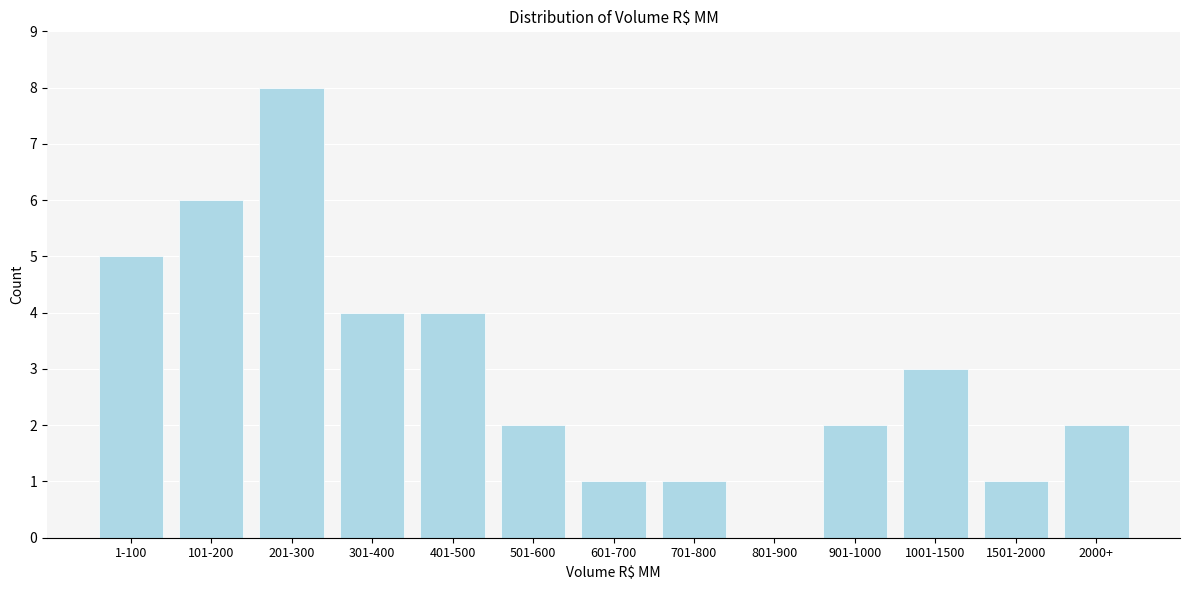

Reading right to left, list all the values displayed in this chart.

2000+=2	1501-2000=1	1001-1500=3	901-1000=2	801-900=0	701-800=1	601-700=1	501-600=2	401-500=4	301-400=4	201-300=8	101-200=6	1-100=5